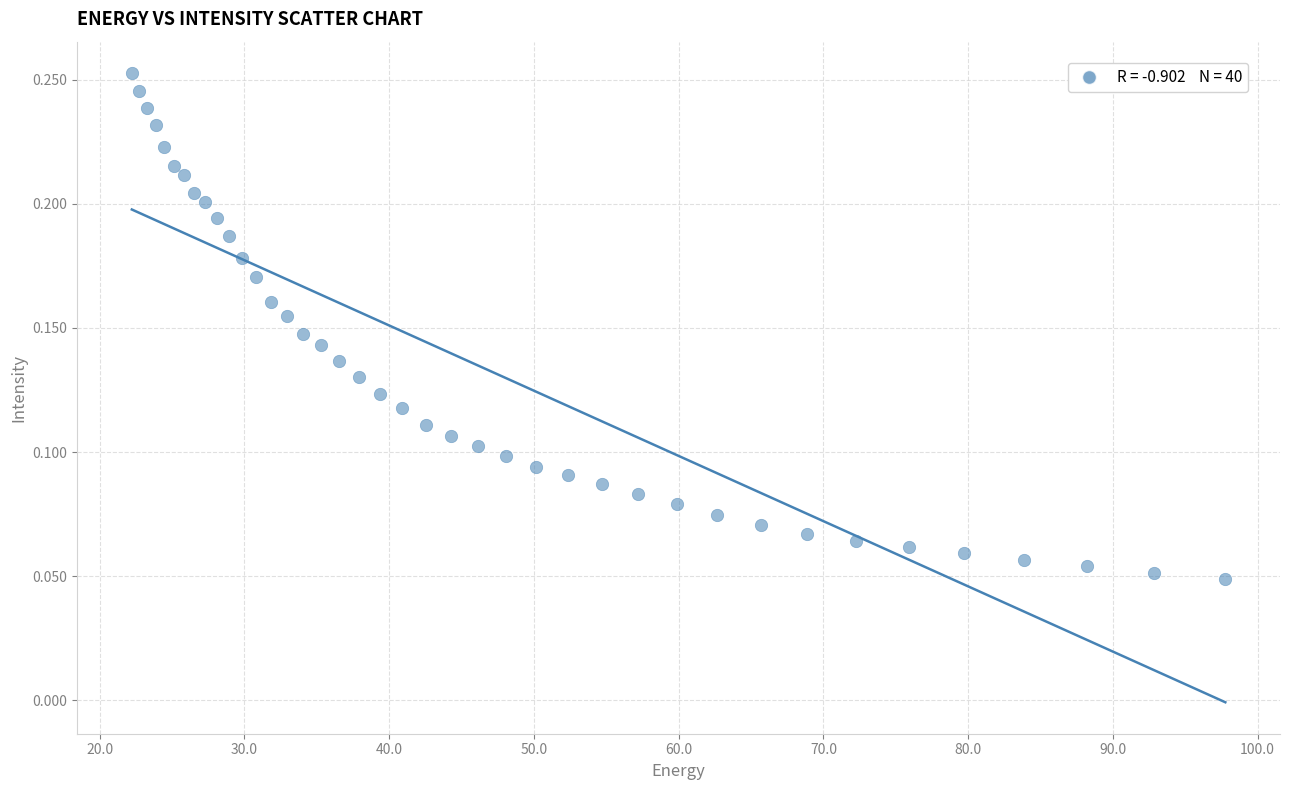

What is the range of X values (max minus min)?

75.6